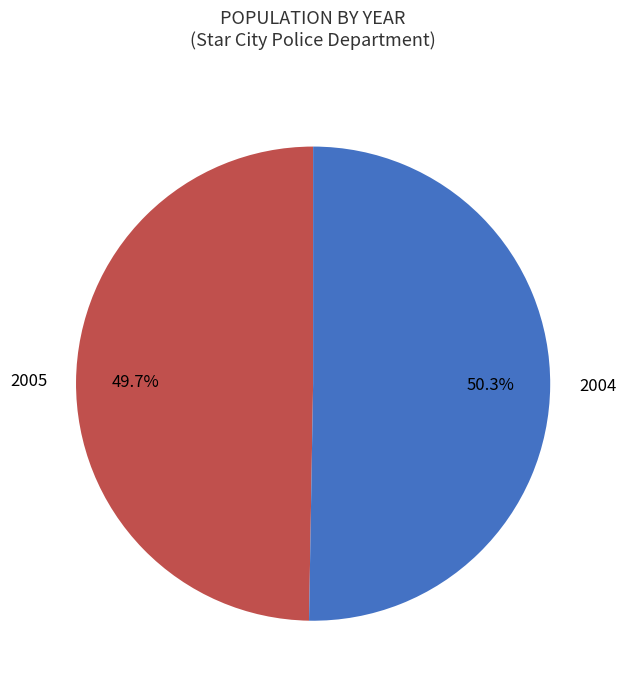

Does any single category account for the majority?

Yes